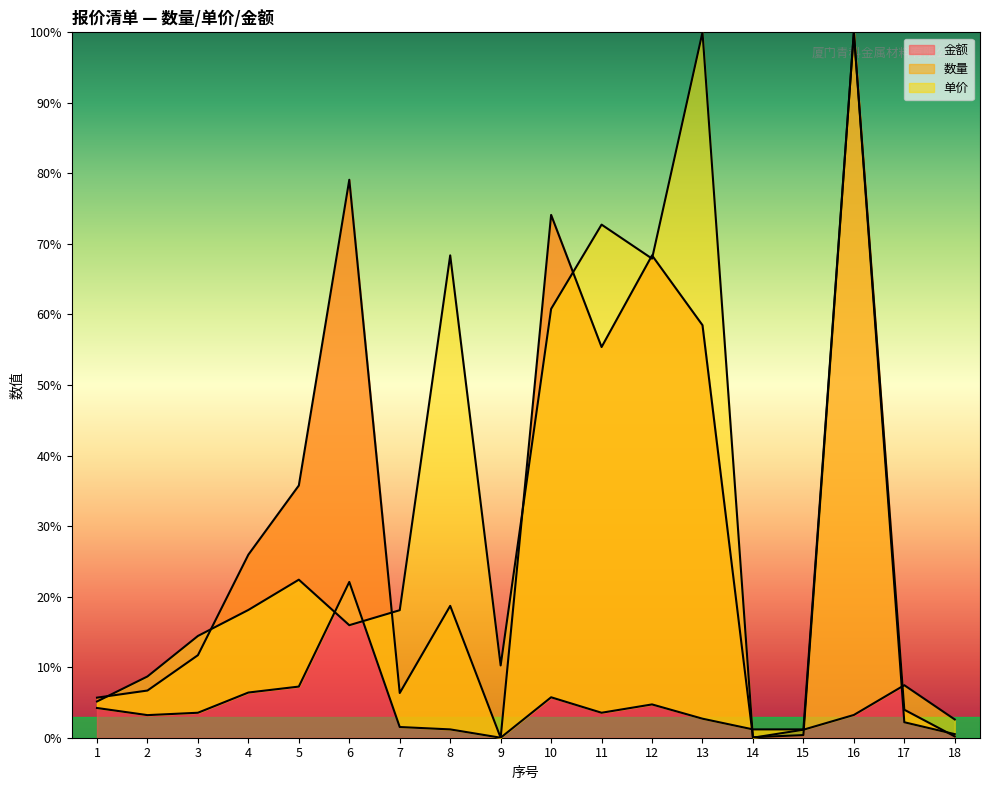

Which has a higher value, 11 or 1?

11